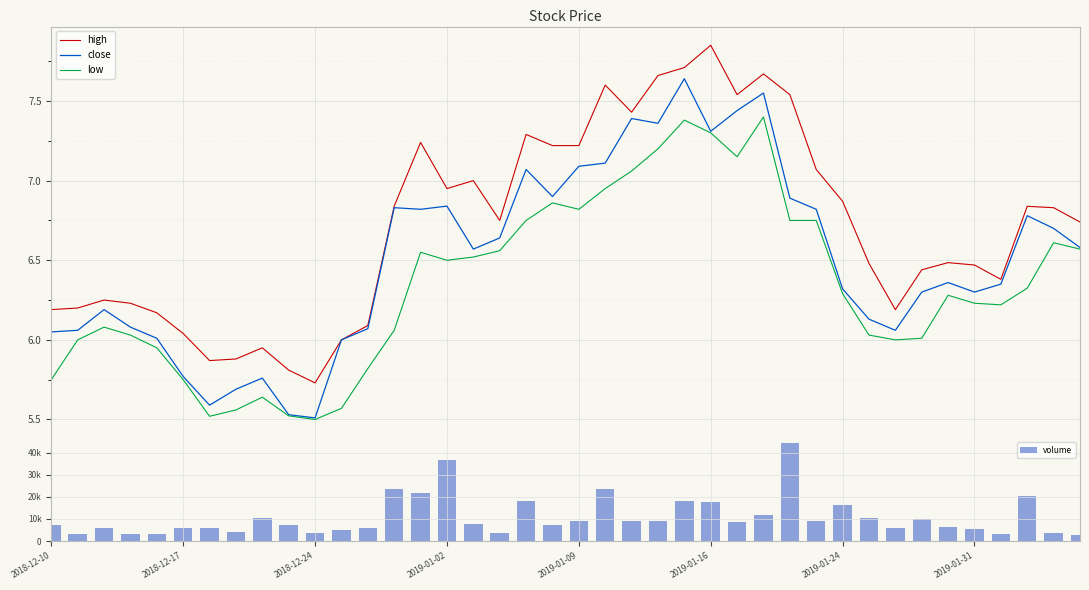

What is the approximate value of high at 39?

6.7